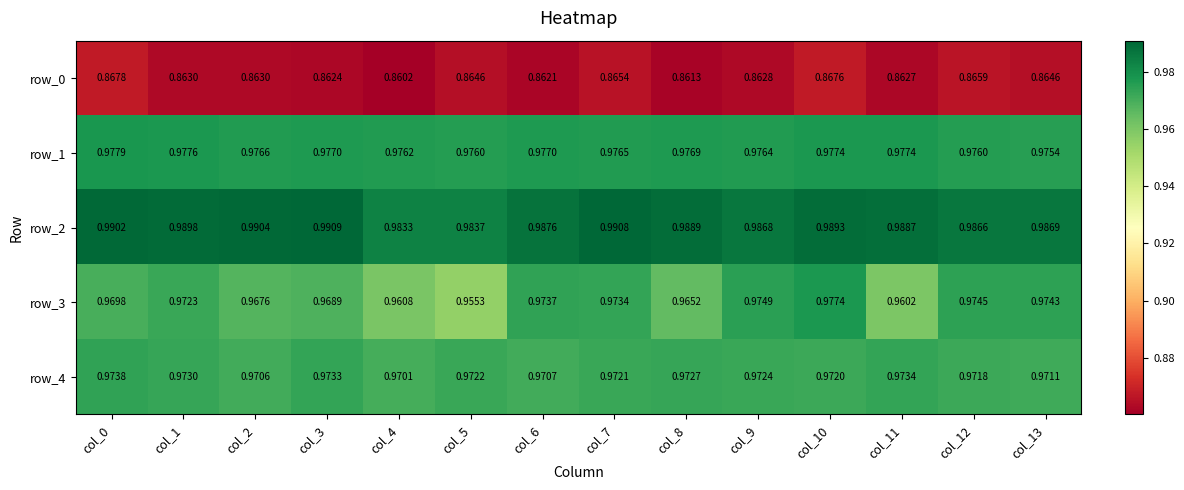

Count the row_2 values in the range 0 to 1.

14